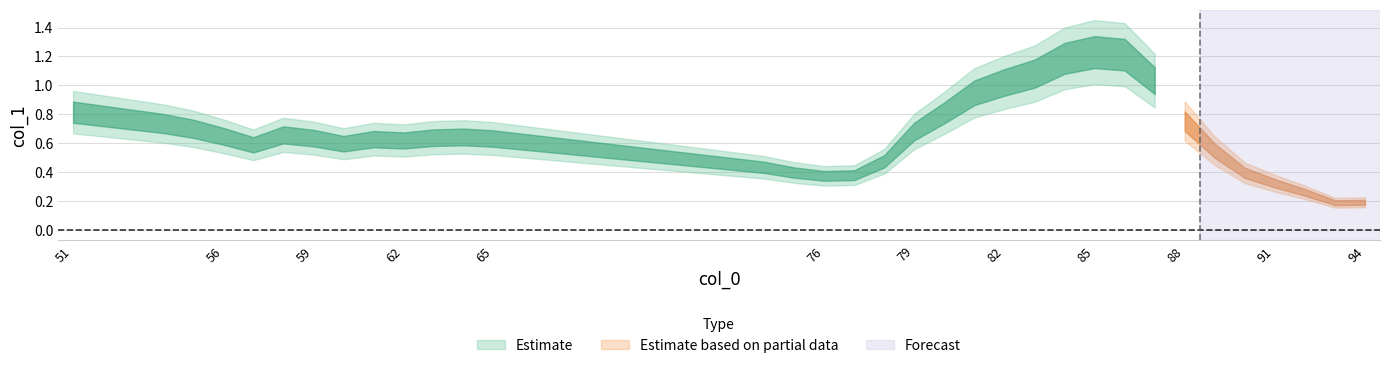

Which category has the highest value across all series?

85